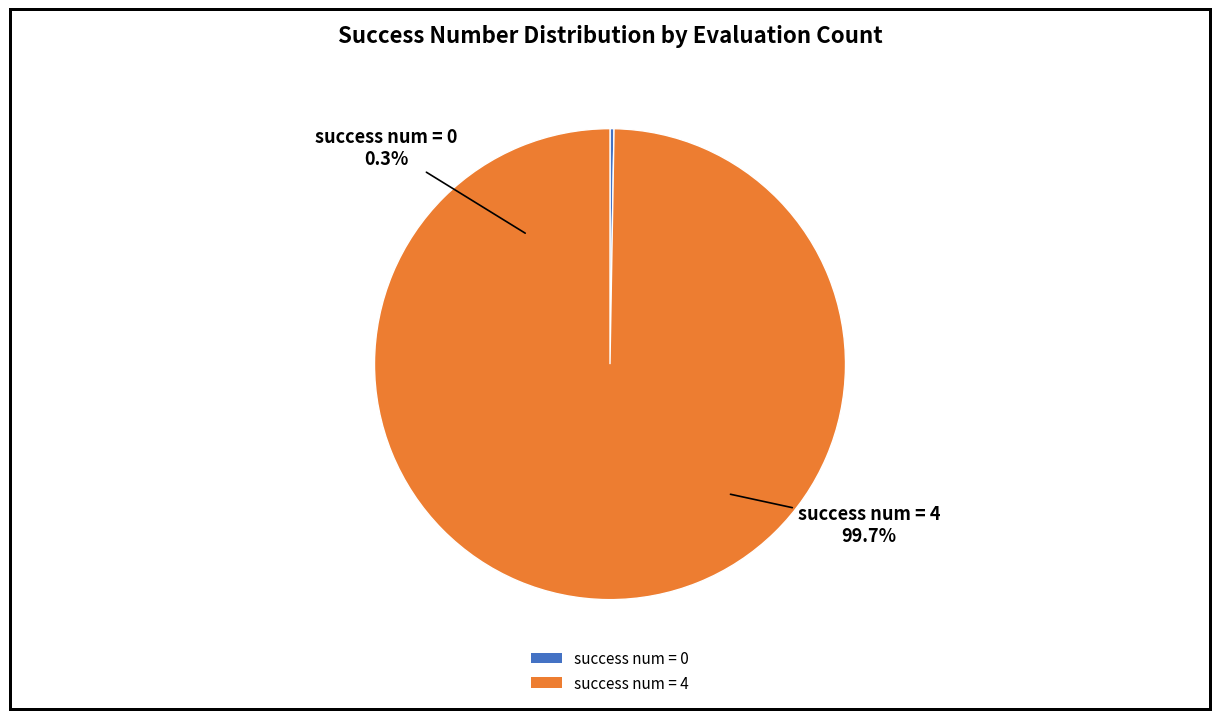

Which category accounts for the majority?

4